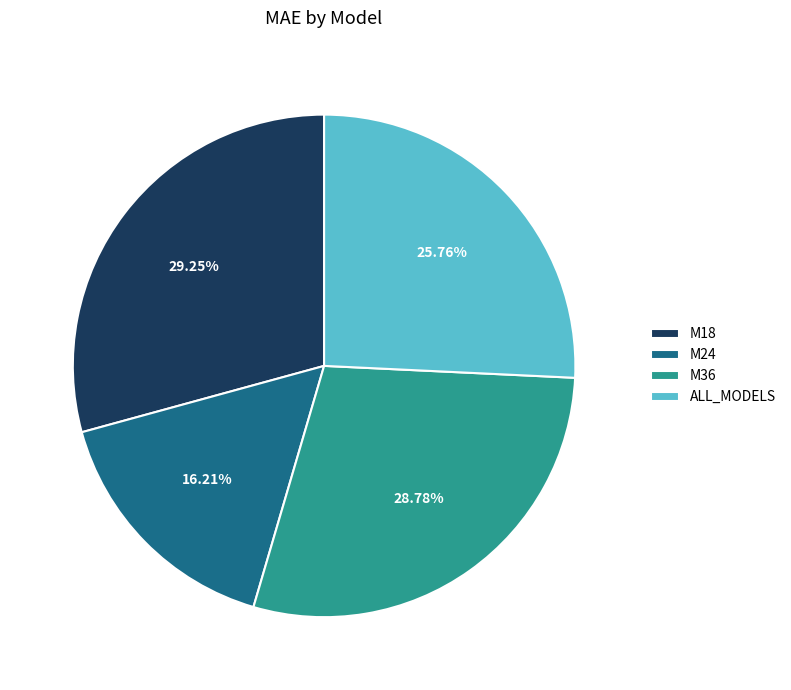

Is the sum of M36 and M18 greater than half?

Yes